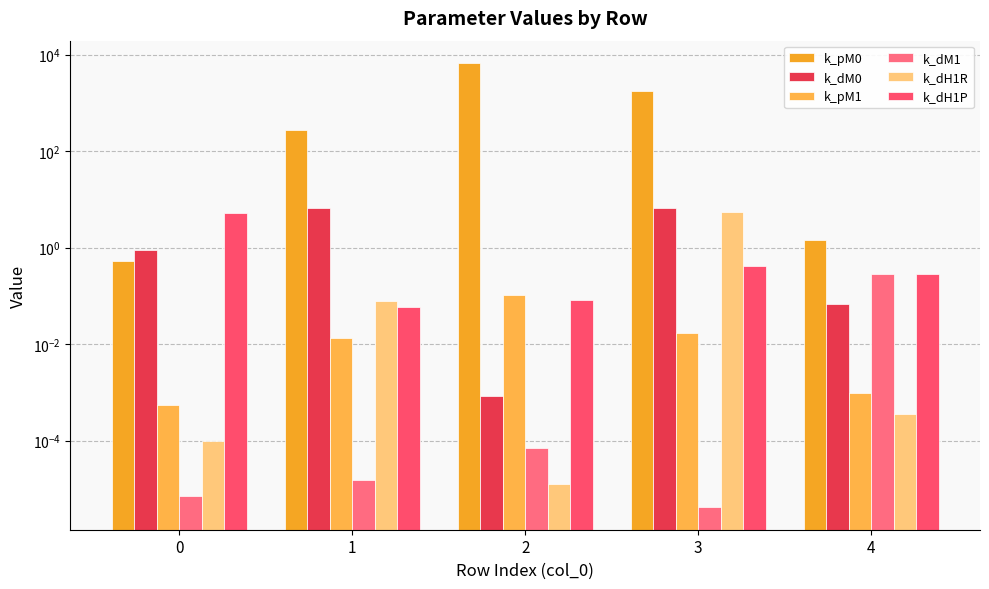

At how many categories does at least one series exceed 6365?

1